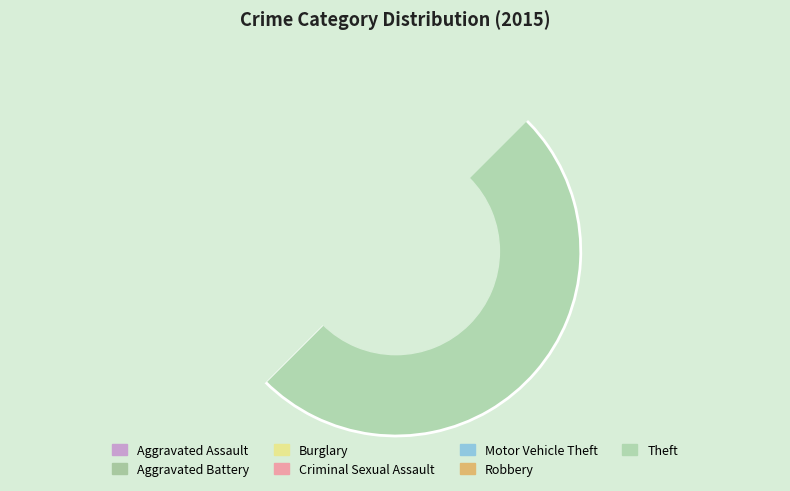

Does Theft account for over 50% of the chart?

Yes